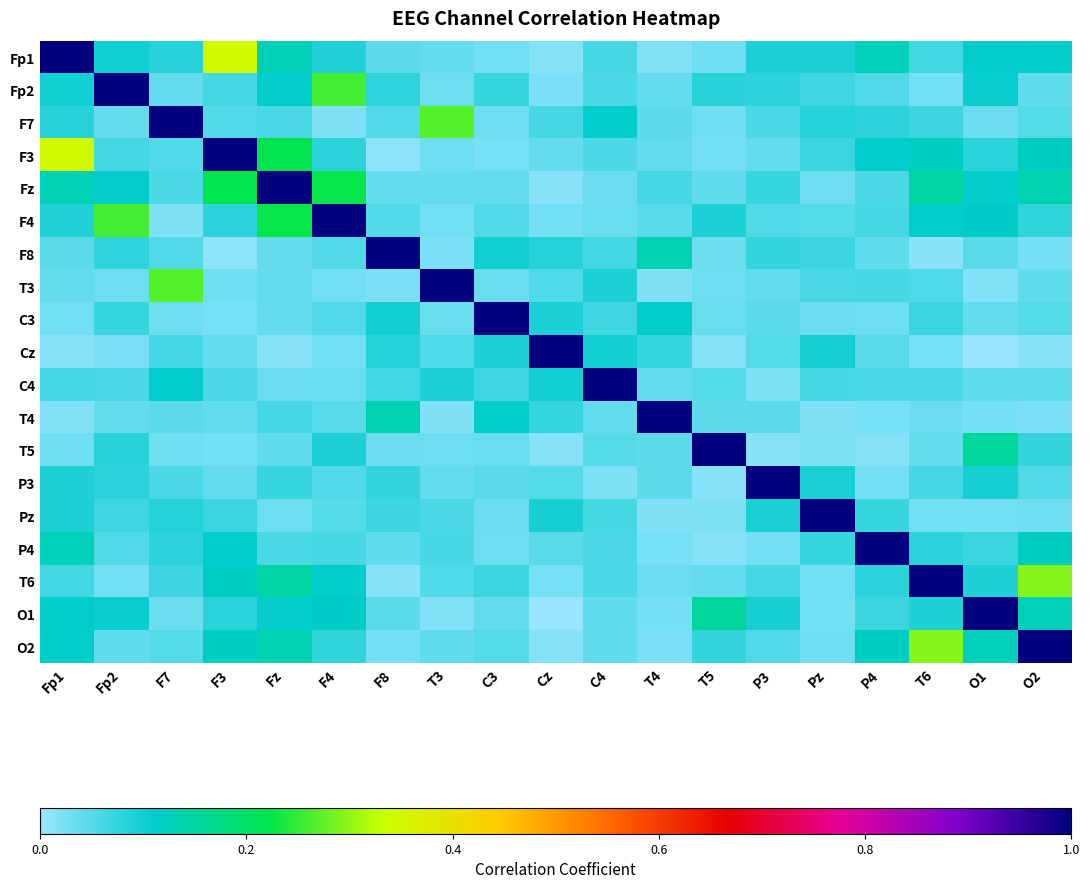

What is the total value across all series at P3?

2.0